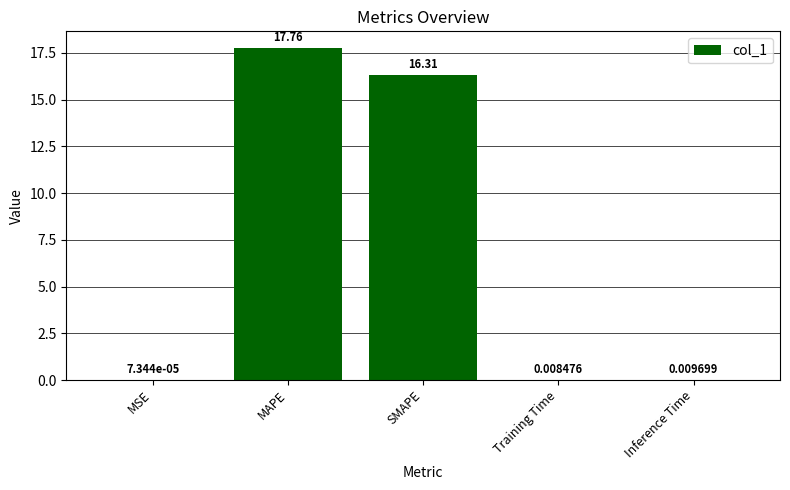

What is the ratio of the value at MAPE to the value at SMAPE?

1.1